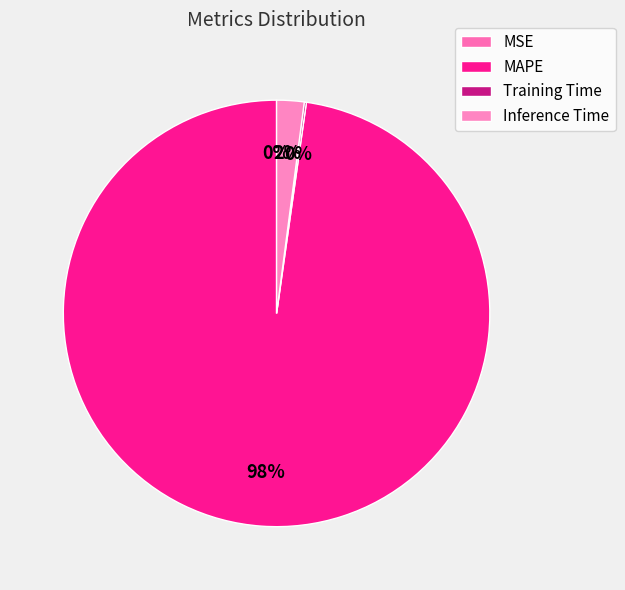

What is the smallest slice in the pie chart?

MSE